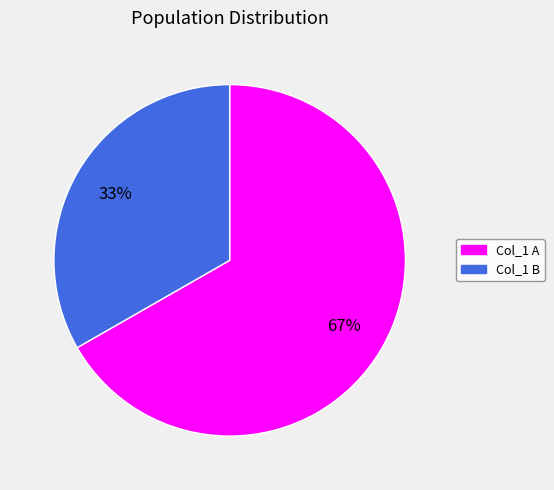

Which slice is the smallest?

Col_1 B